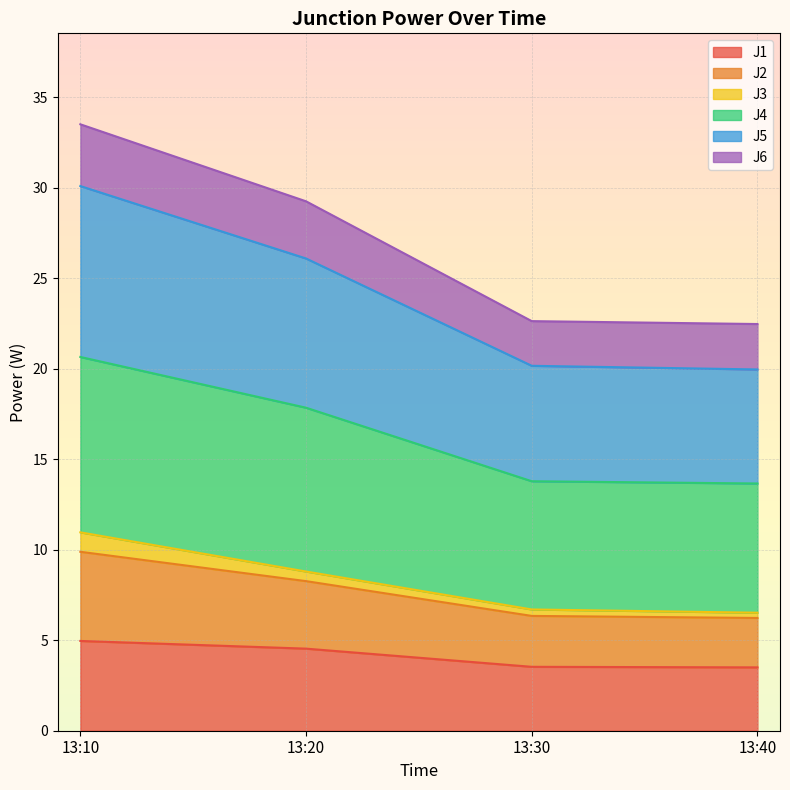

At which category is the sum across all series the highest?

13:10